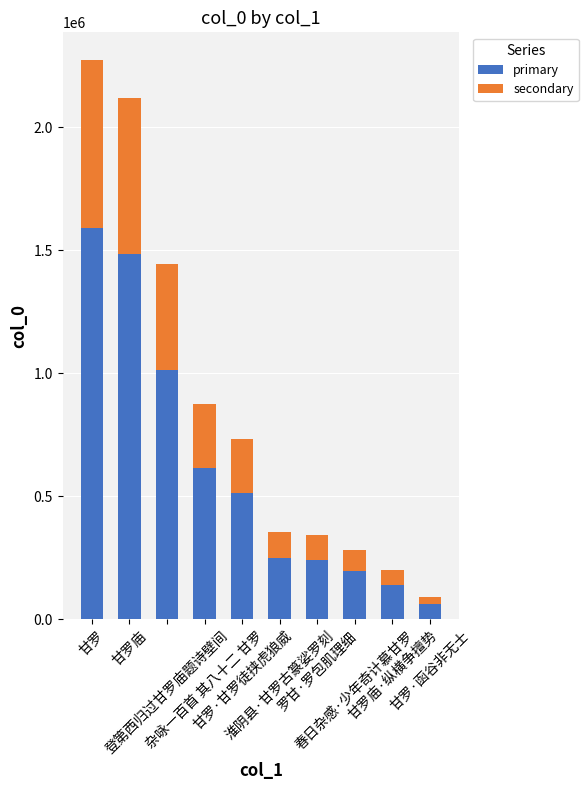

How many bars are there in total?

10